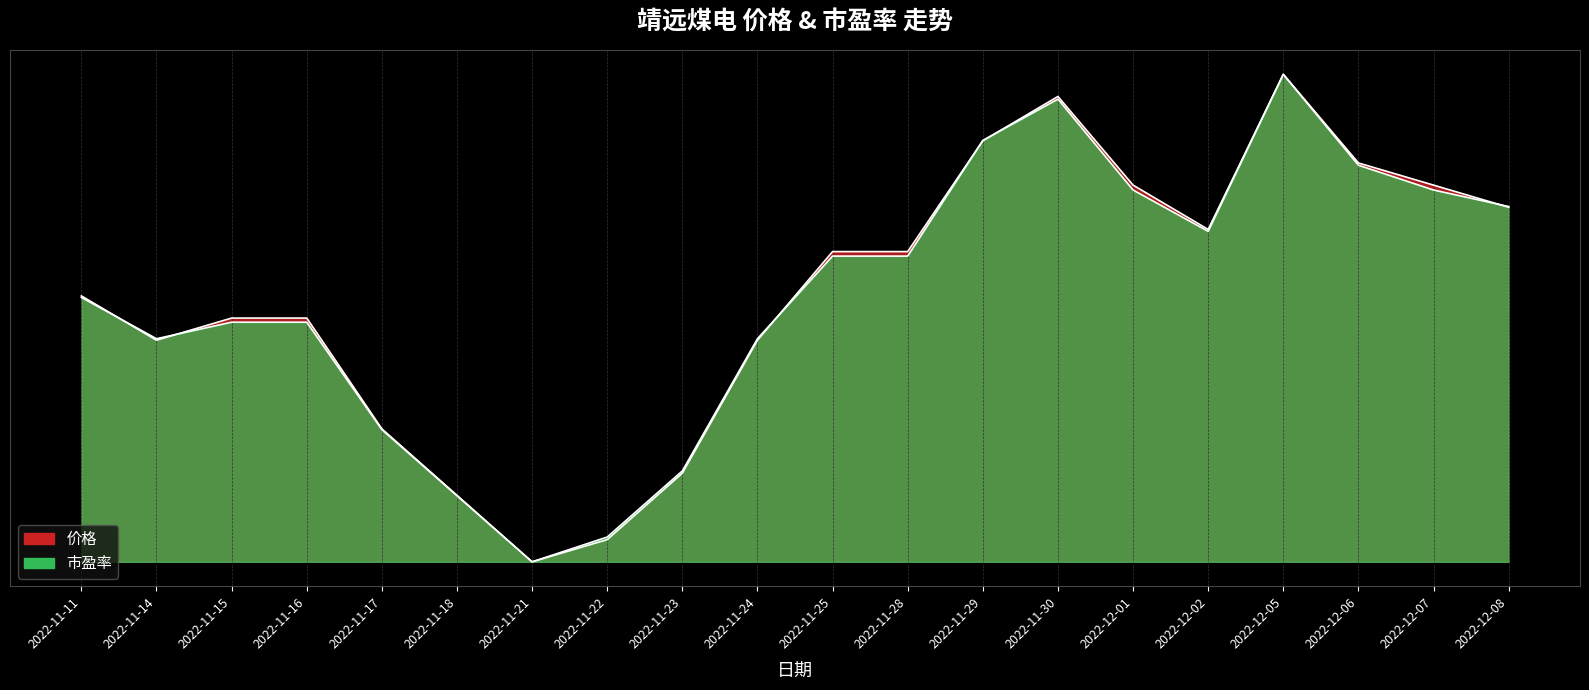

Reading left to right, extract all data points from this chart.

价格: 2022-11-11=0.5	2022-11-14=0.5	2022-11-15=0.5	2022-11-16=0.5	2022-11-17=0.3	2022-11-18=0.1	2022-11-21=0.0	2022-11-22=0.0	2022-11-23=0.2	2022-11-24=0.5	2022-11-25=0.6	2022-11-28=0.6	2022-11-29=0.9	2022-11-30=1.0	2022-12-01=0.8	2022-12-02=0.7	2022-12-05=1.0	2022-12-06=0.8	2022-12-07=0.8	2022-12-08=0.7
市盈率: 2022-11-11=0.5	2022-11-14=0.5	2022-11-15=0.5	2022-11-16=0.5	2022-11-17=0.3	2022-11-18=0.1	2022-11-21=0.0	2022-11-22=0.1	2022-11-23=0.2	2022-11-24=0.5	2022-11-25=0.6	2022-11-28=0.6	2022-11-29=0.9	2022-11-30=0.9	2022-12-01=0.8	2022-12-02=0.7	2022-12-05=1.0	2022-12-06=0.8	2022-12-07=0.8	2022-12-08=0.7